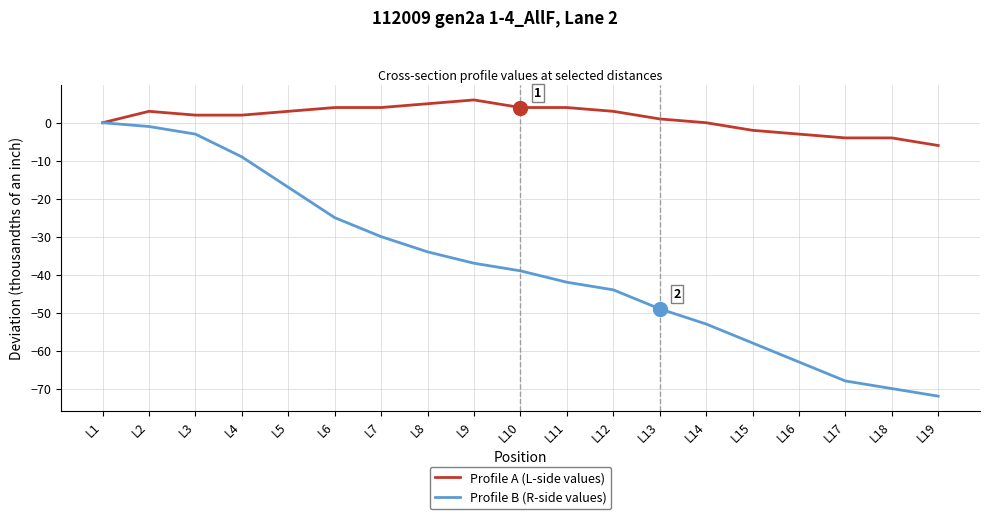

What is the lowest value of the Profile A (L-side values) series?

-6